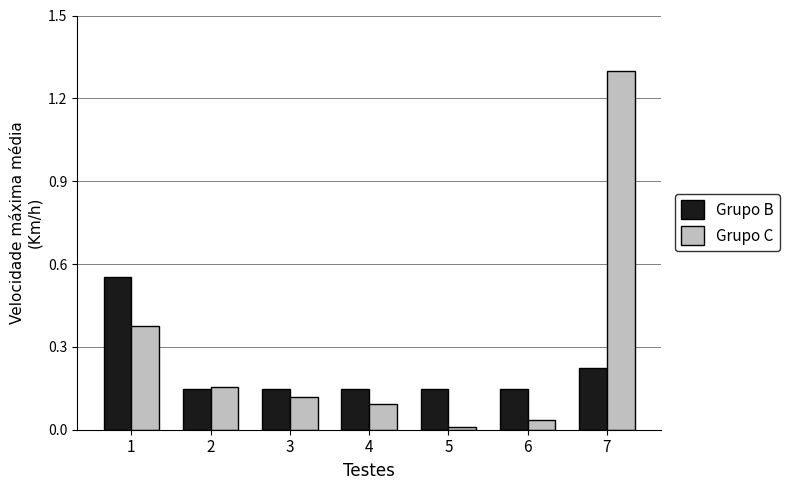

Are the bars horizontal?

No